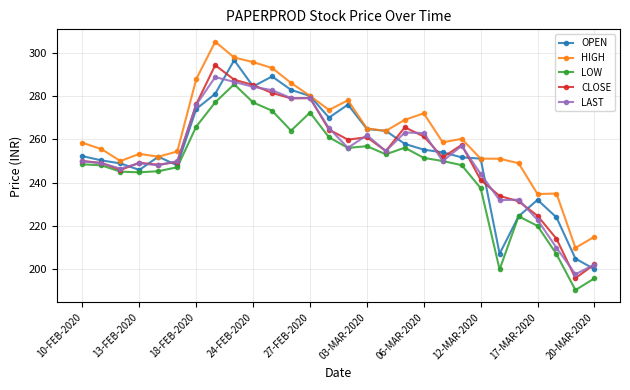

What is the minimum value for OPEN?

200.2